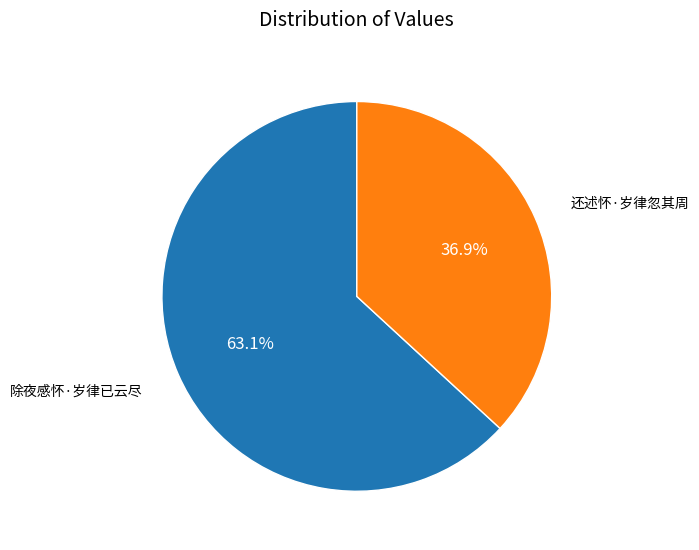

Do 除夜感怀·岁律已云尽 and 还述怀·岁律忽其周 together represent more than half of the pie?

Yes